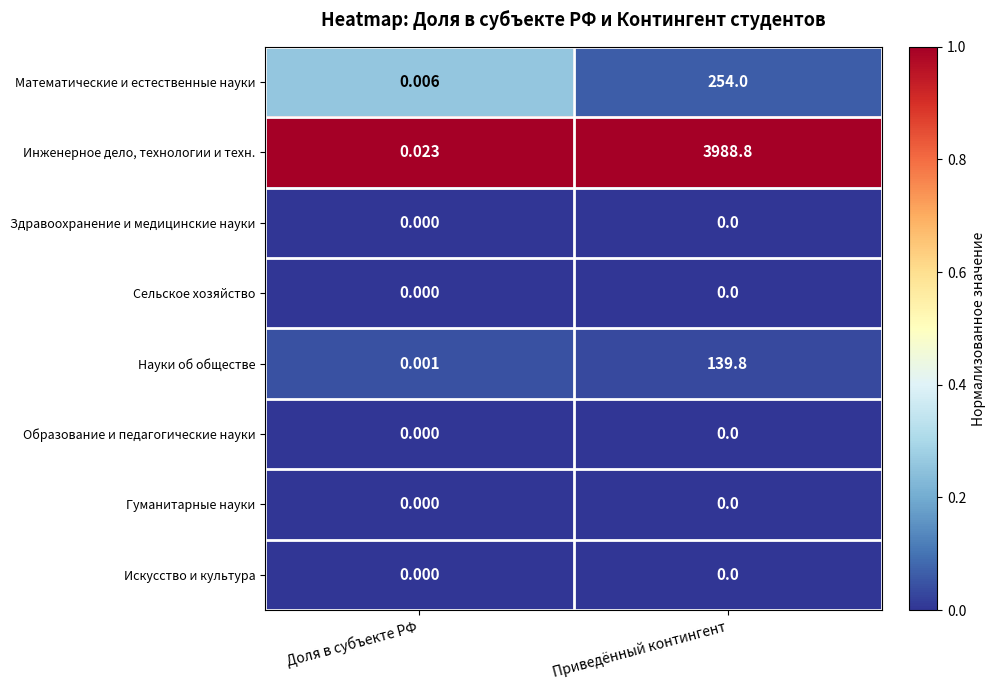

Which category has the highest value across all series?

Приведённый контингент